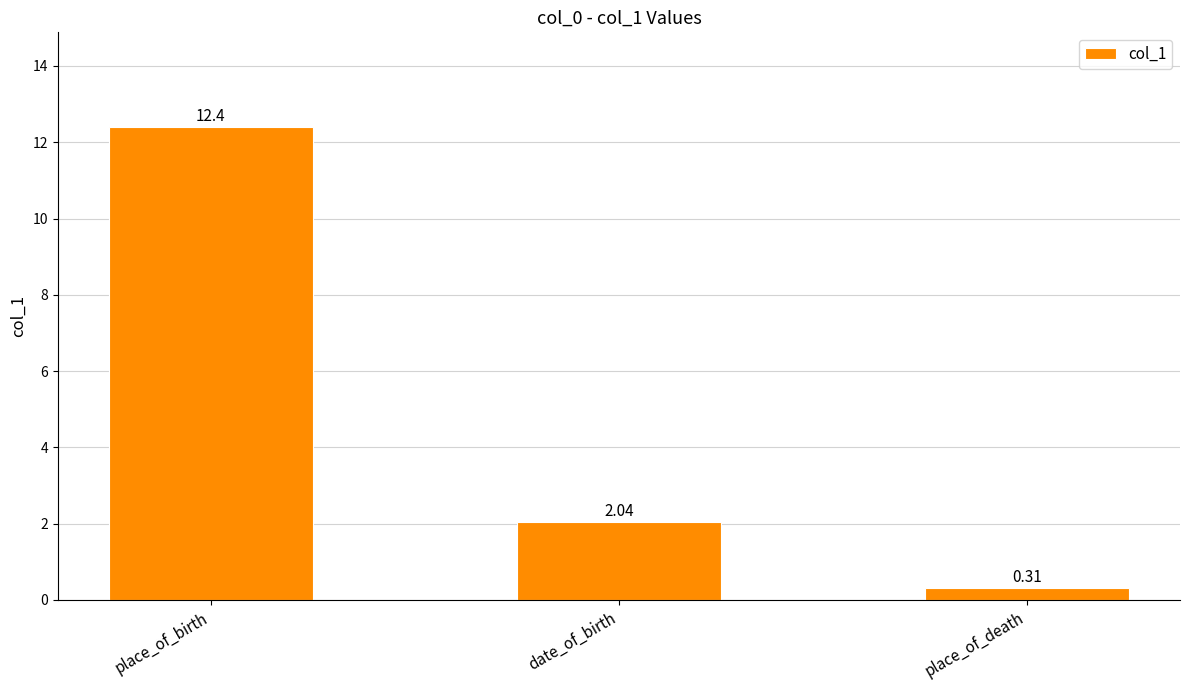

Which label corresponds to the smallest value in the chart?

place_of_death